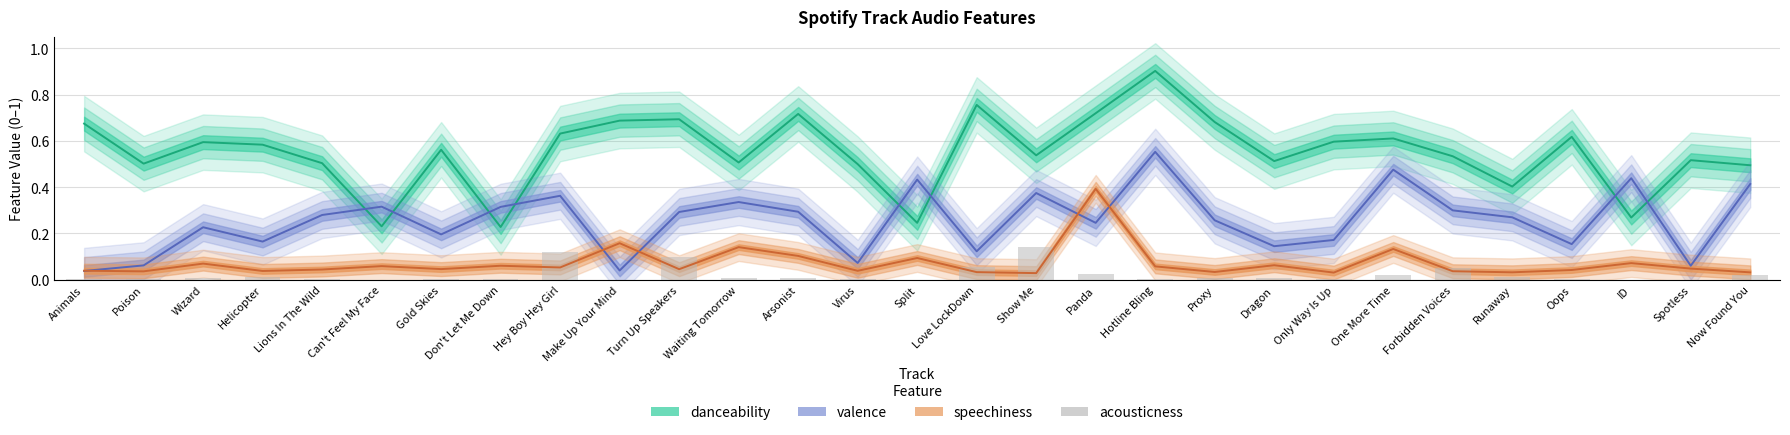

What is the label of the 22nd bar from the right?

Don't Let Me Down